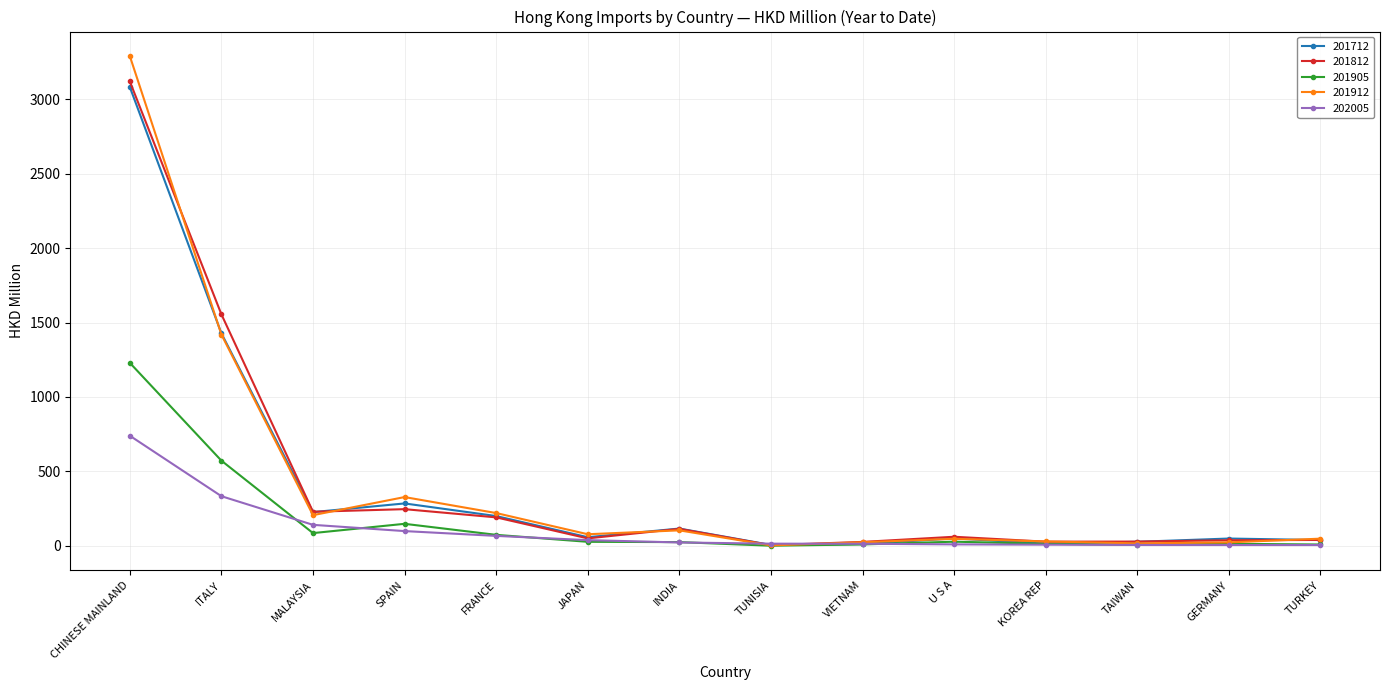

What value does the 201905 series have at SPAIN?

147.9